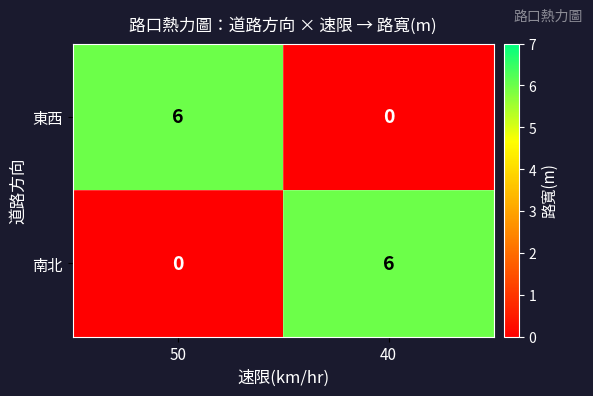

The 東西 series shows 0 at 40. True or false?

True